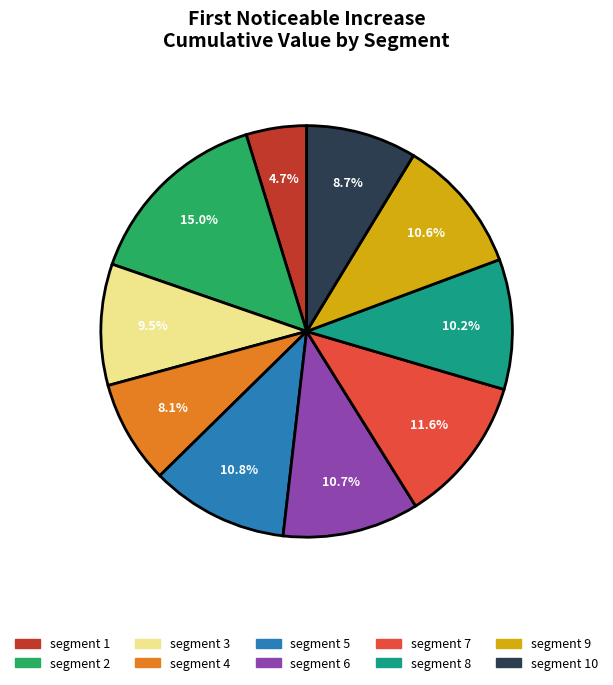

Is there a majority slice in this chart?

No